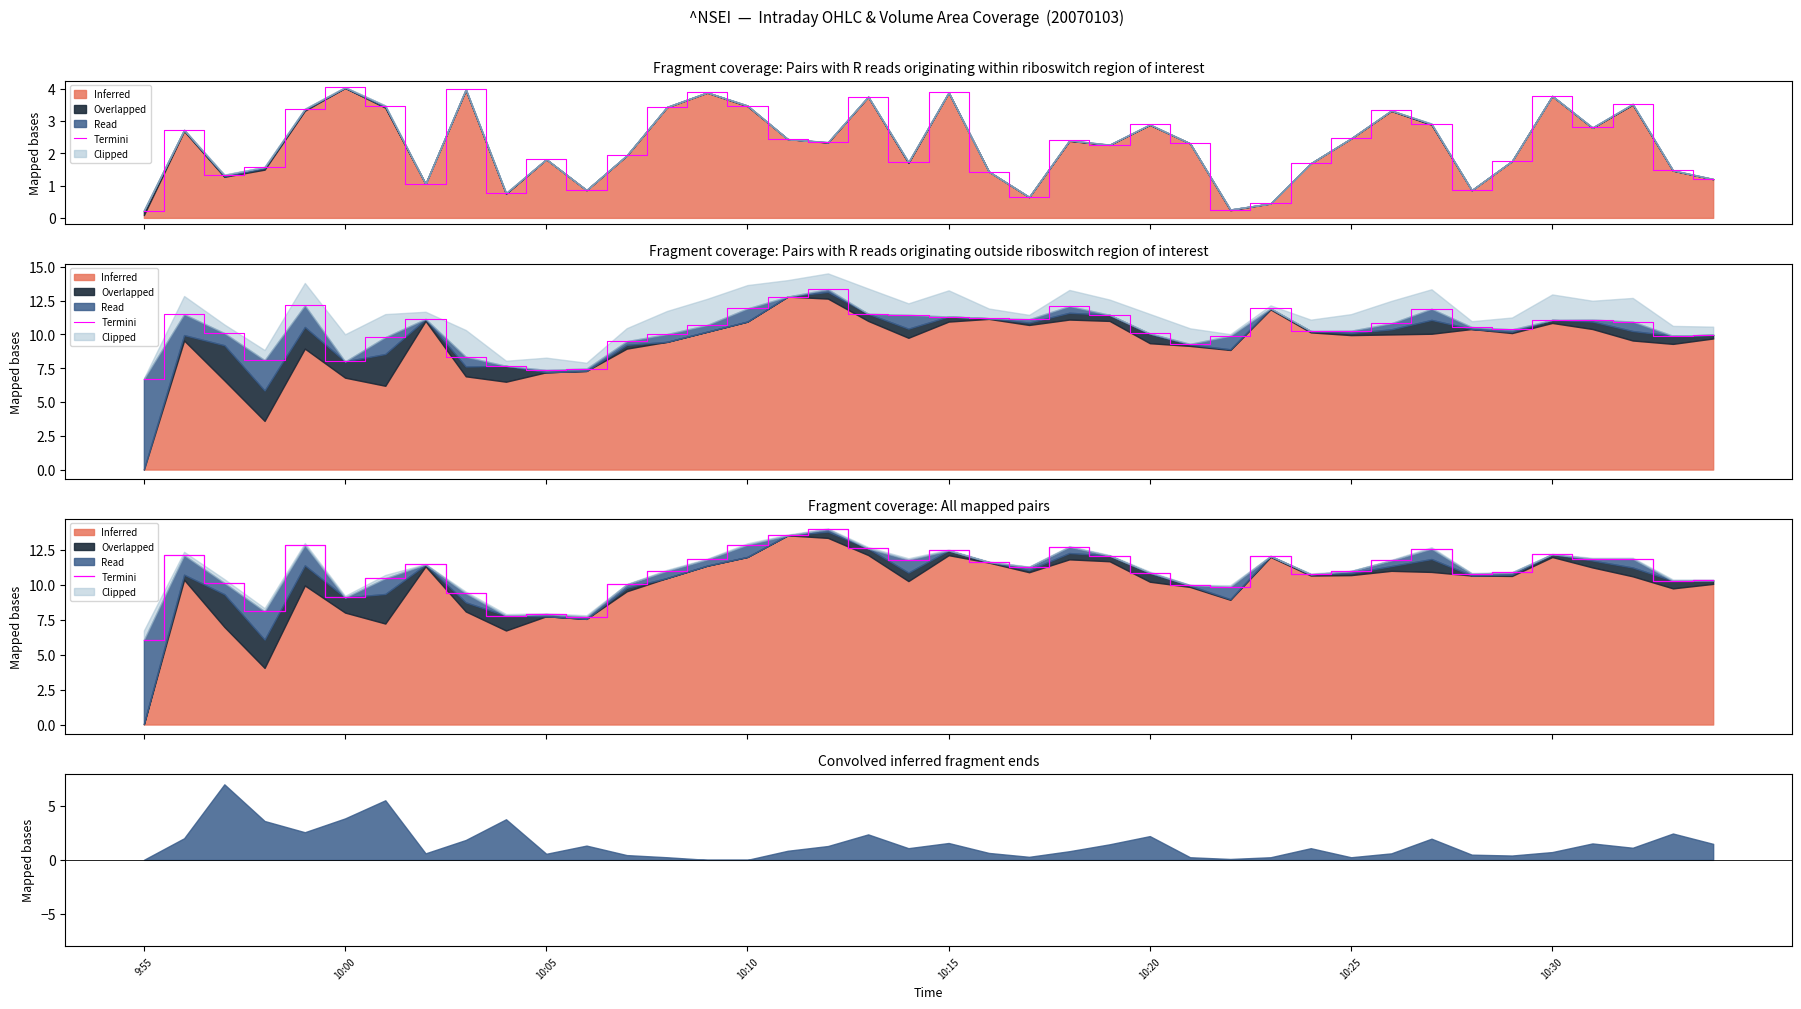

Does the chart display data point markers on the line(s)?

No